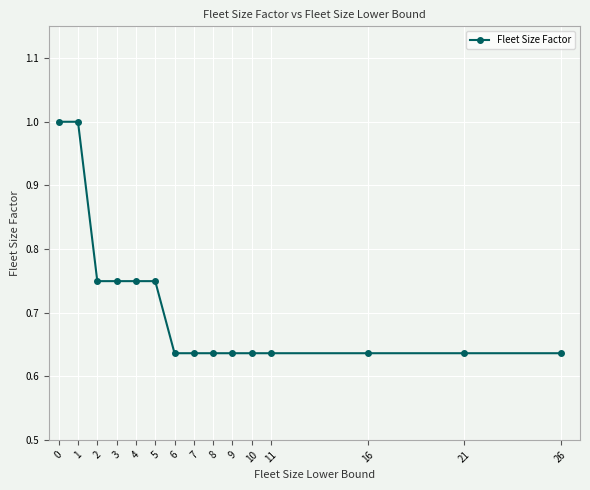

How many lines are shown in the chart?

1